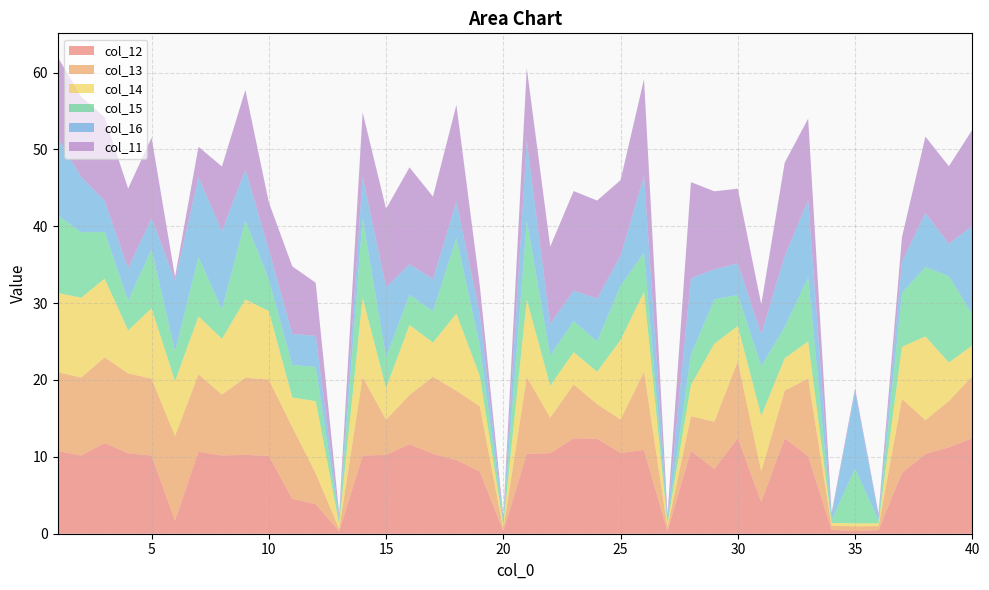

Reading right to left, what are all the values shown in this chart?

col_12: 40=12.4	39=11.2	38=10.4	37=7.9	36=0.5	35=0.3	34=0.5	33=10.1	32=12.4	31=4.1	30=12.4	29=8.4	28=10.8	27=0.3	26=10.9	25=10.5	24=12.4	23=12.4	22=10.5	21=10.4	20=0.4	19=8.1	18=9.6	17=10.4	16=11.7	15=10.3	14=10.2	13=0.3	12=3.8	11=4.6	10=10.1	9=10.3	8=10.2	7=10.7	6=1.7	5=10.2	4=10.5	3=11.8	2=10.2	1=10.8
col_13: 40=8.1	39=6.0	38=4.4	37=9.6	36=0.5	35=0.6	34=0.5	33=10.1	32=6.2	31=4.0	30=10.0	29=6.1	28=4.5	27=0.5	26=10.2	25=4.3	24=4.5	23=7.0	22=4.6	21=10.0	20=0.2	19=8.5	18=9.0	17=10.0	16=6.4	15=4.6	14=10.2	13=0.3	12=4.0	11=9.3	10=9.9	9=10.1	8=7.9	7=10.1	6=11.0	5=10.0	4=10.4	3=11.2	2=10.1	1=10.3
col_14: 40=4.0	39=5.0	38=10.9	37=6.8	36=0.4	35=0.4	34=0.4	33=4.8	32=4.2	31=7.2	30=4.6	29=10.1	28=4.1	27=0.5	26=10.4	25=10.4	24=4.2	23=4.2	22=4.2	21=10.1	20=0.5	19=3.9	18=10.0	17=4.4	16=9.1	15=4.1	14=10.3	13=0.6	12=9.4	11=3.8	10=8.9	9=10.2	8=7.2	7=7.5	6=7.1	5=9.2	4=5.6	3=10.2	2=10.4	1=10.3
col_15: 40=4.0	39=11.2	38=9.0	37=7.0	36=0.4	35=7.1	34=0.4	33=8.3	32=4.1	31=6.5	30=4.0	29=5.8	28=3.9	27=0.4	26=5.1	25=7.0	24=4.0	23=4.0	22=3.9	21=10.3	20=0.6	19=3.9	18=9.8	17=4.1	16=3.9	15=4.0	14=10.4	13=0.5	12=4.4	11=4.2	10=4.1	9=10.3	8=3.8	7=7.7	6=3.9	5=7.7	4=3.9	3=6.1	2=8.5	1=10.1
col_16: 40=11.5	39=4.2	38=7.0	37=4.1	36=0.6	35=10.1	34=0.6	33=10.1	32=9.2	31=4.1	30=4.1	29=3.9	28=9.9	27=0.4	26=10.0	25=3.9	24=5.5	23=4.0	22=4.1	21=10.3	20=0.2	19=4.1	18=4.7	17=4.2	16=4.0	15=9.1	14=5.4	13=0.4	12=4.0	11=4.0	10=3.9	9=6.6	8=10.1	7=10.4	6=9.2	5=4.1	4=4.2	3=4.0	2=7.2	1=10.1
col_11: 40=12.5	39=10.1	38=9.9	37=3.2	36=0.3	35=0.3	34=0.3	33=10.6	32=12.1	31=3.9	30=9.7	29=10.2	28=12.5	27=0.4	26=12.6	25=9.8	24=12.8	23=13.0	22=10.1	21=9.5	20=0.4	19=3.6	18=12.6	17=10.7	16=12.6	15=10.2	14=8.4	13=0.5	12=6.9	11=8.8	10=6.2	9=10.4	8=8.4	7=4.0	6=0.5	5=10.5	4=10.4	3=10.9	2=10.4	1=10.5